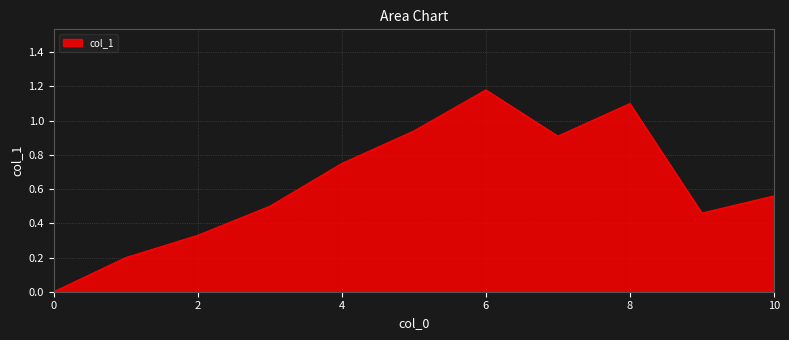

Reading right to left, extract all data points from this chart.

10=0.6	9=0.5	8=1.1	7=0.9	6=1.2	5=0.9	4=0.8	3=0.5	2=0.3	1=0.2	0=0.0